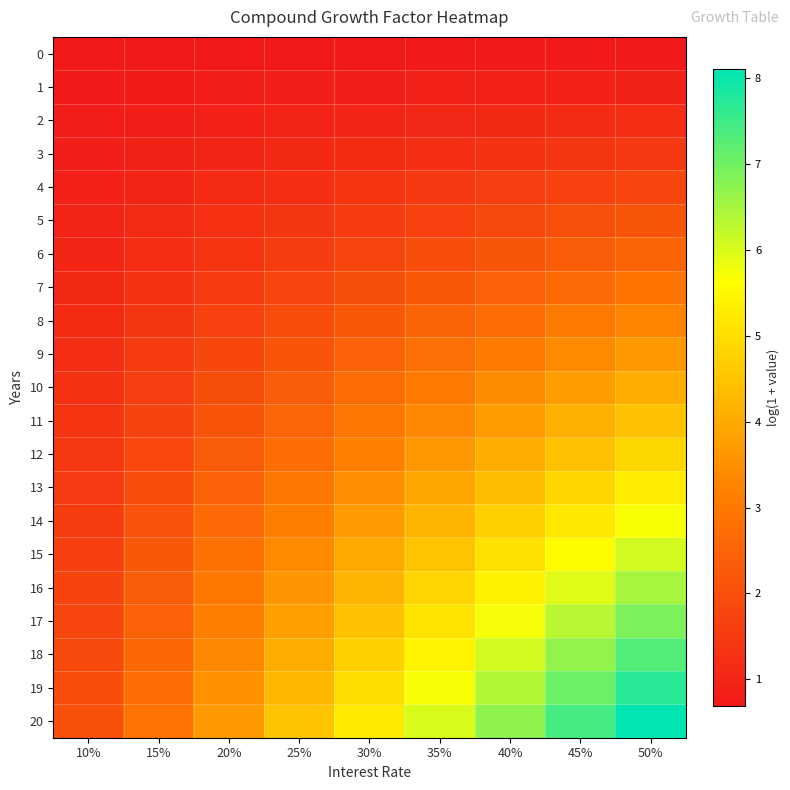

What is the spread (max minus min) of values at 15%?

2.2